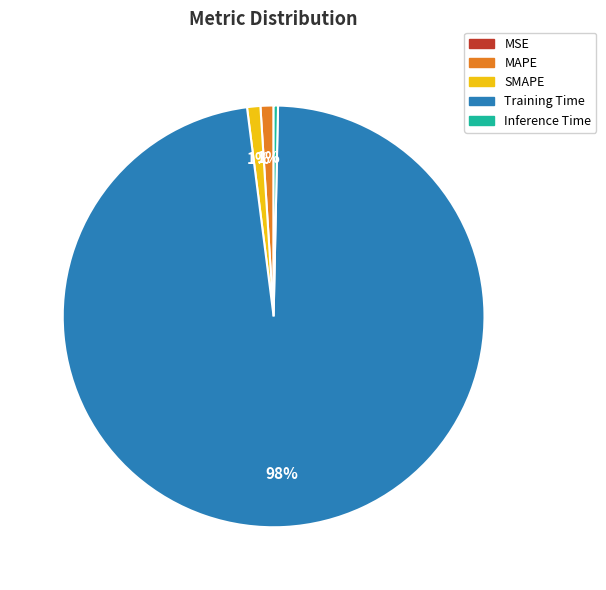

True or false: Training Time accounts for 98% of the total.

True